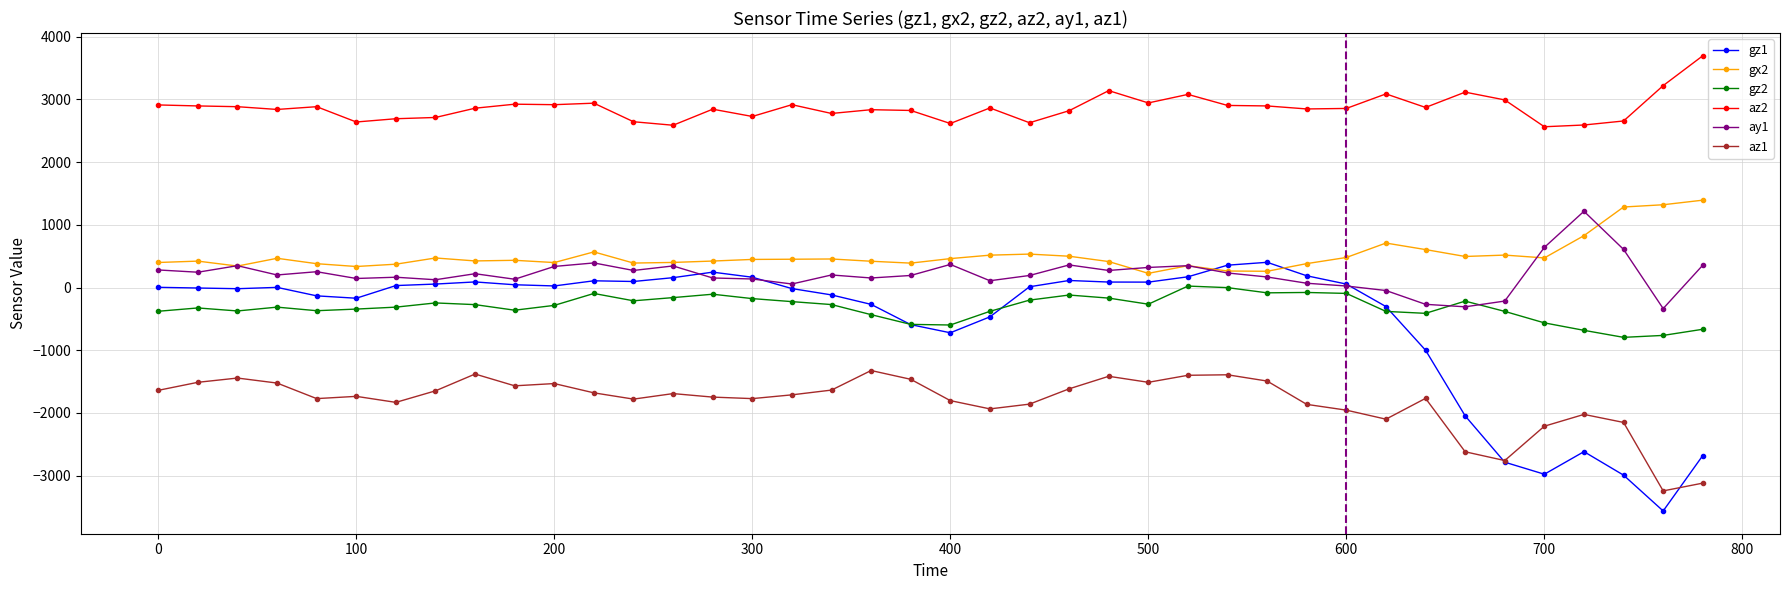

In gz1, how many points are lower than both neighbors (excluding endpoints)?

8